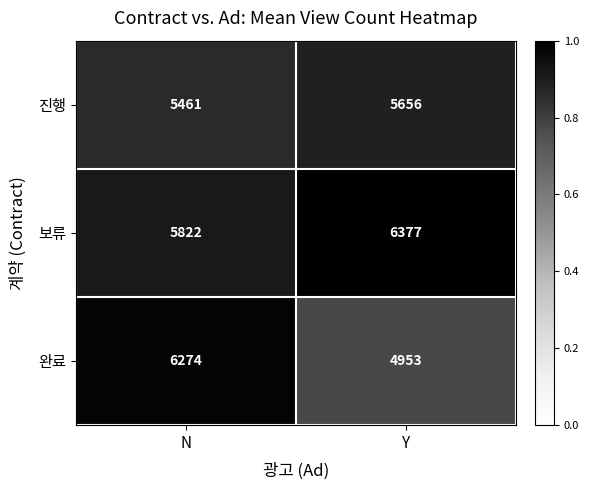

The 보류 series shows 1415 at N. True or false?

False